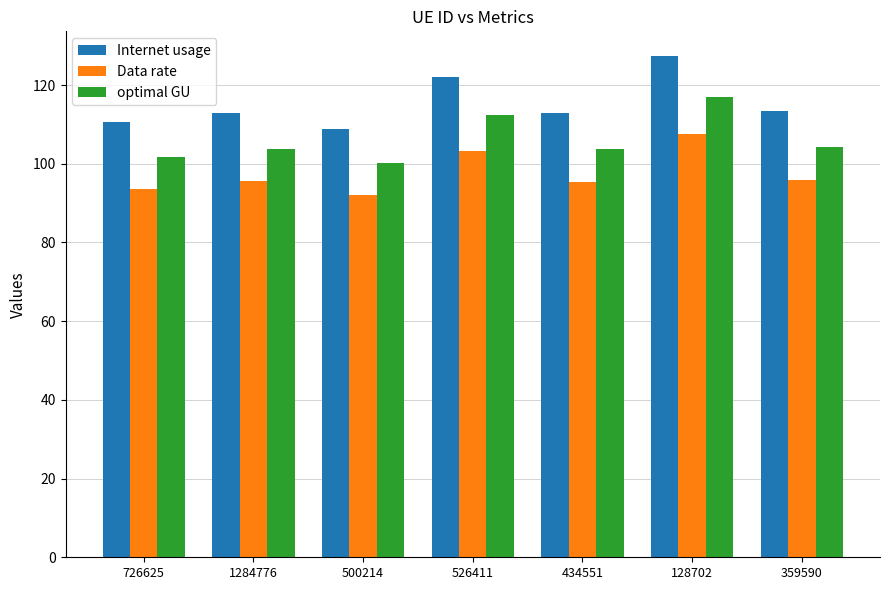

The value of optimal GU at 500214 is 42.3. True or false?

False